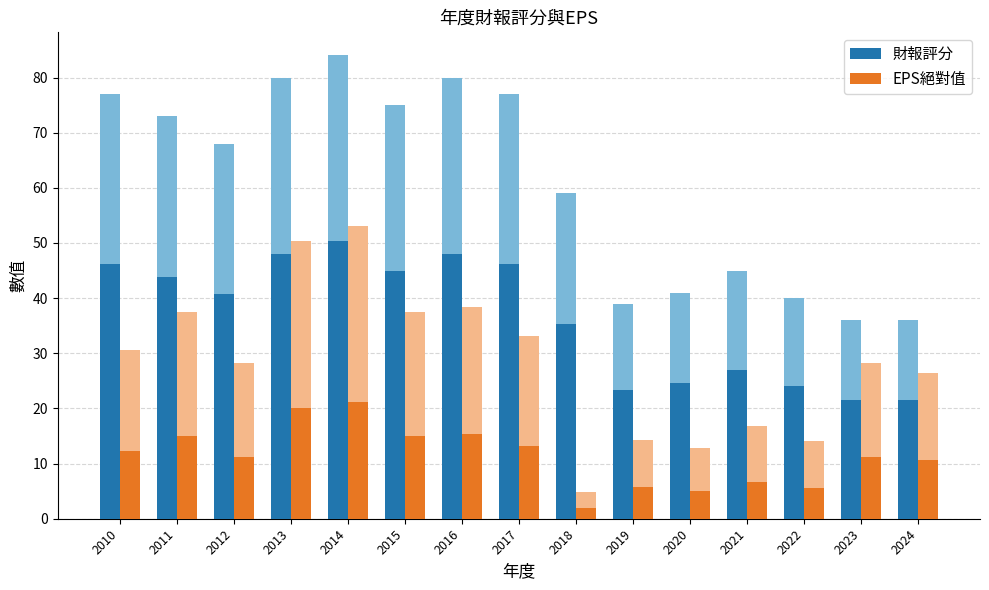

Reading left to right, transcribe all the data shown in this chart.

財報評分: 2010=46.2	2011=43.8	2012=40.8	2013=48.0	2014=50.4	2015=45.0	2016=48.0	2017=46.2	2018=35.4	2019=23.4	2020=24.6	2021=27.0	2022=24.0	2023=21.6	2024=21.6
EPS絕對值: 2010=12.2	2011=15.0	2012=11.3	2013=20.2	2014=21.2	2015=15.0	2016=15.4	2017=13.2	2018=1.9	2019=5.7	2020=5.1	2021=6.7	2022=5.6	2023=11.3	2024=10.6